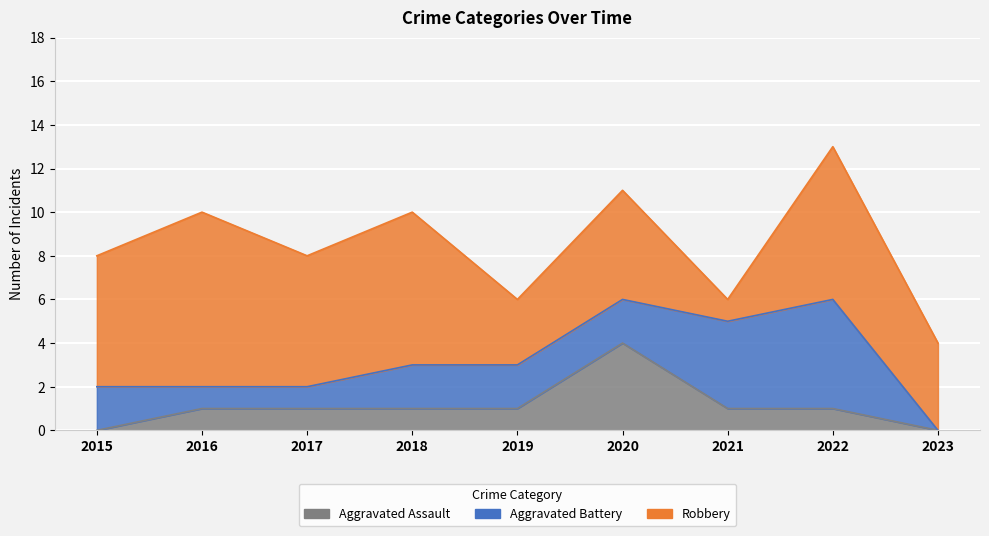

Count the Aggravated Battery values in the range 1 to 2.

6